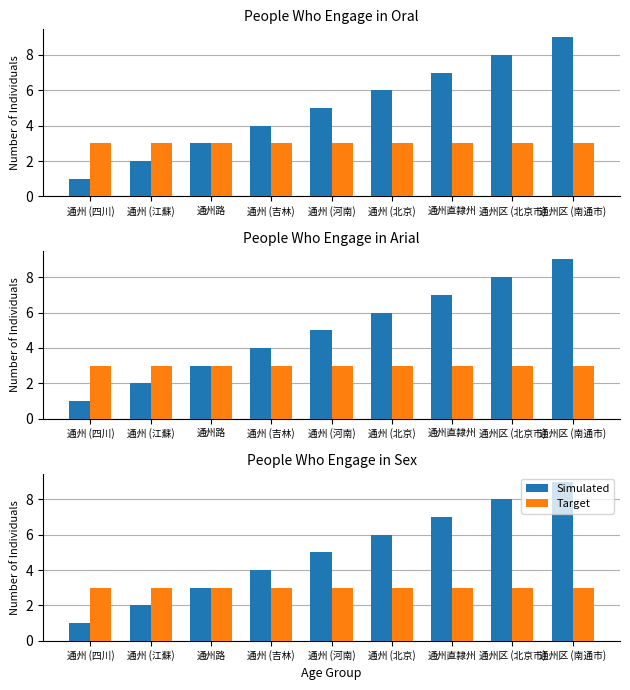

Is the value of Simulated at 通州 (北京) greater than the value of Target at 通州路?

Yes